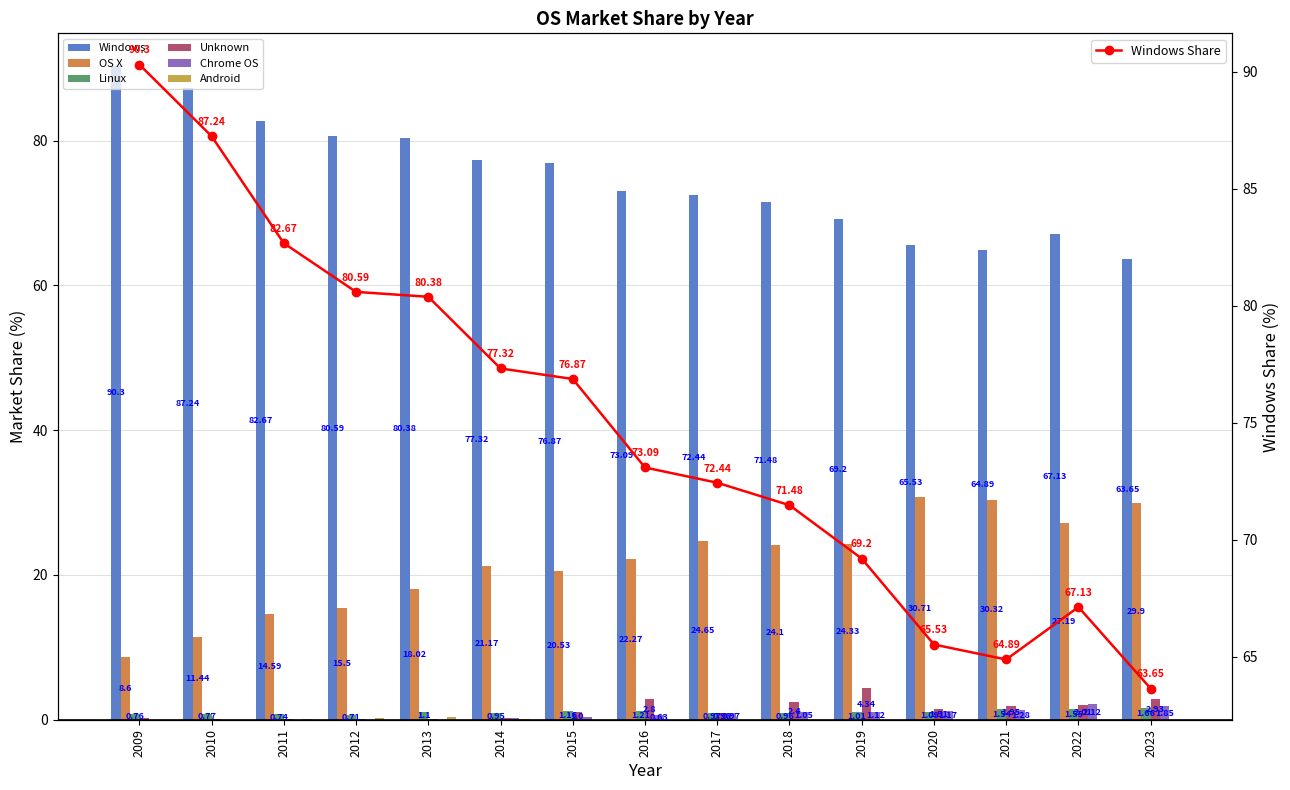

How many data points does each series have?

15